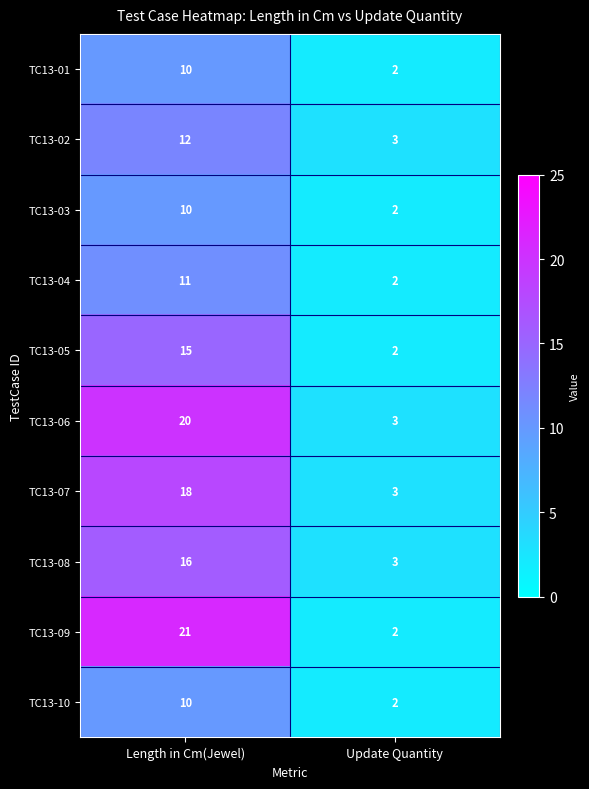

Reading right to left, list all the values displayed in this chart.

TC13-01: Update Quantity=2	Length in Cm(Jewel)=10
TC13-02: Update Quantity=3	Length in Cm(Jewel)=12
TC13-03: Update Quantity=2	Length in Cm(Jewel)=10
TC13-04: Update Quantity=2	Length in Cm(Jewel)=11
TC13-05: Update Quantity=2	Length in Cm(Jewel)=15
TC13-06: Update Quantity=3	Length in Cm(Jewel)=20
TC13-07: Update Quantity=3	Length in Cm(Jewel)=18
TC13-08: Update Quantity=3	Length in Cm(Jewel)=16
TC13-09: Update Quantity=2	Length in Cm(Jewel)=21
TC13-10: Update Quantity=2	Length in Cm(Jewel)=10